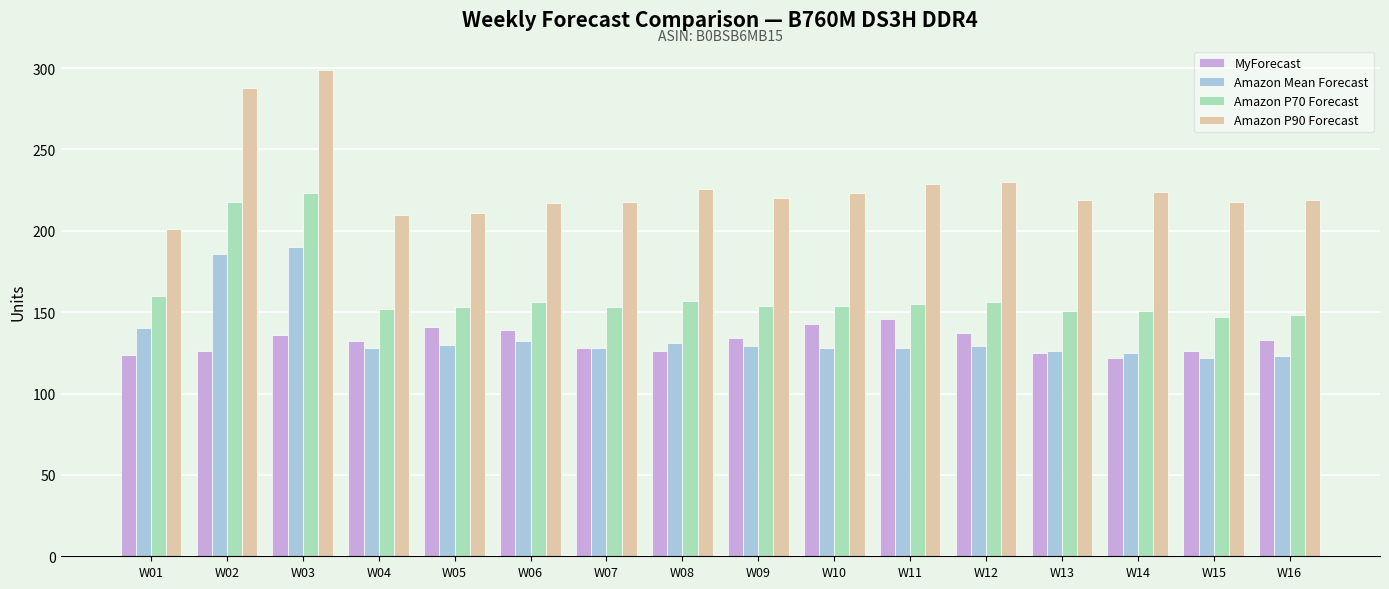

What is the difference between the highest and lowest values at W15?

96